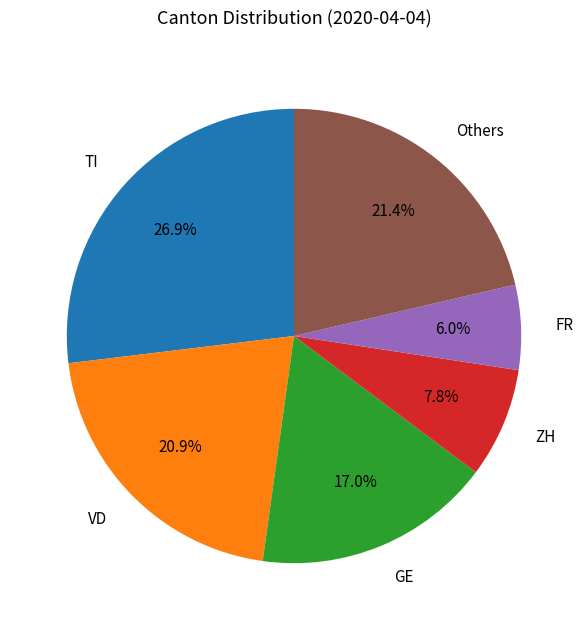

Does any single category account for the majority?

No